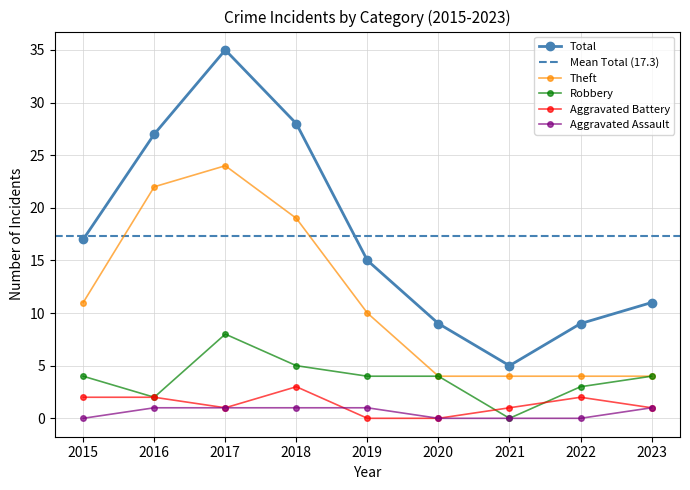

What is the difference between the highest and lowest values at 2018?

27